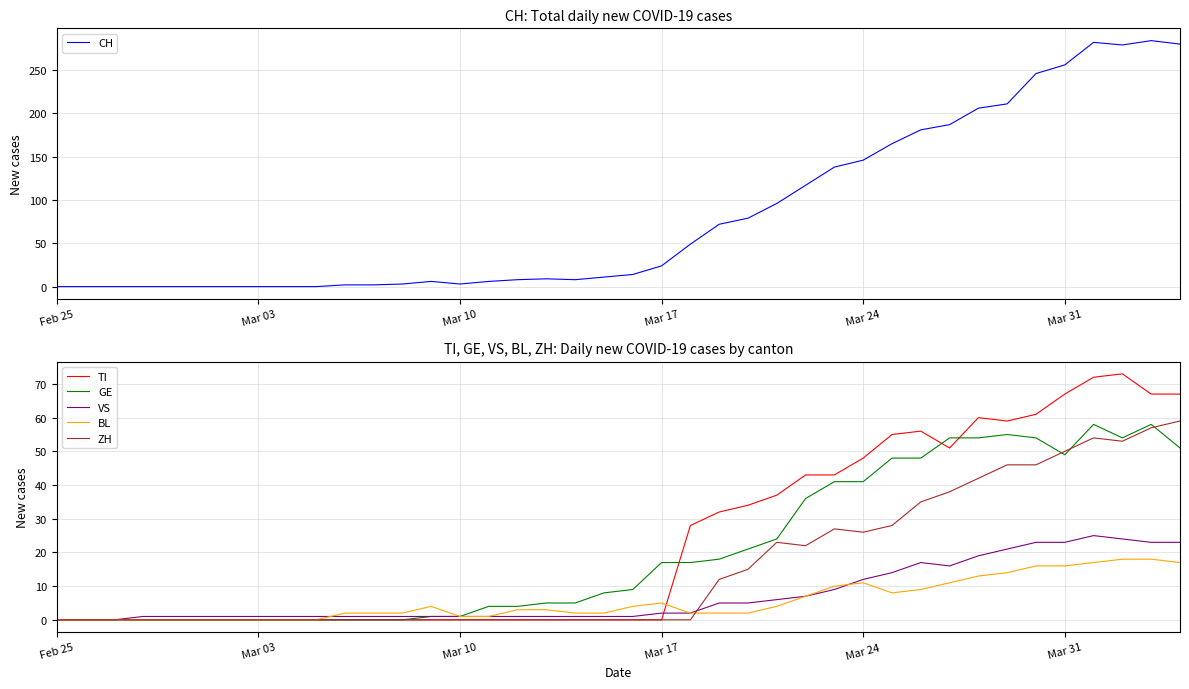

How many positive values does the VS series have?

37